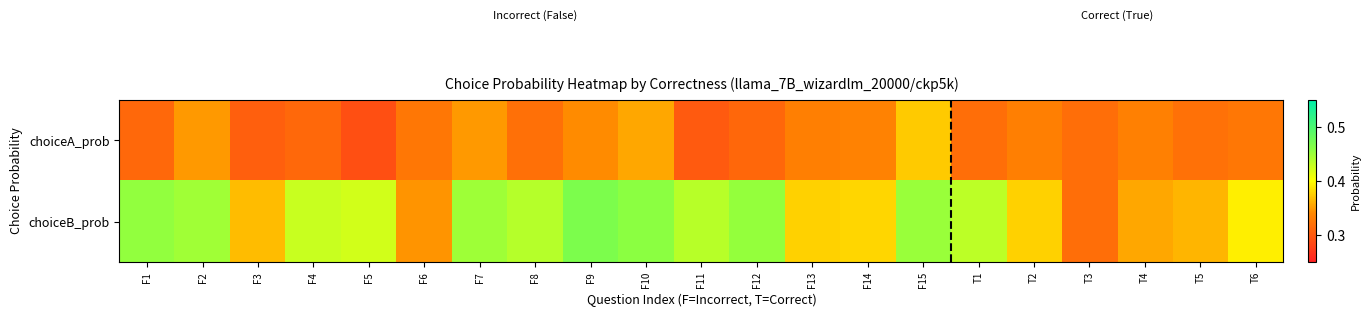

At which category is the sum across all series the highest?

F15